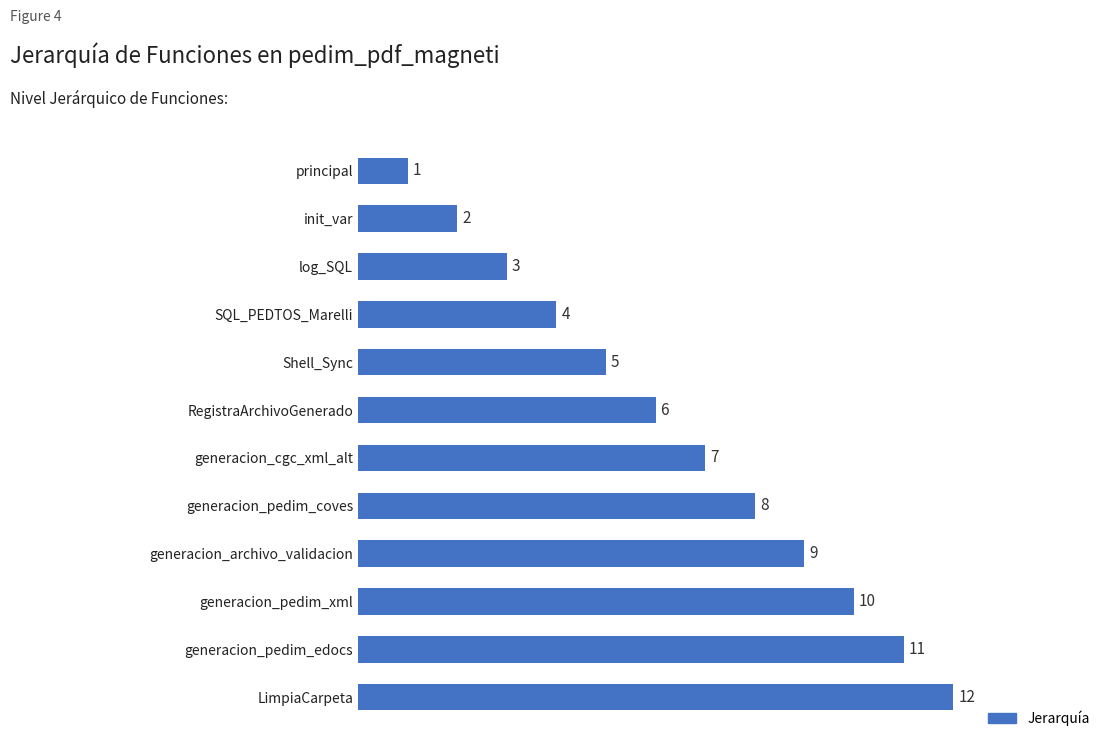

What is the difference between the maximum and minimum values?

11